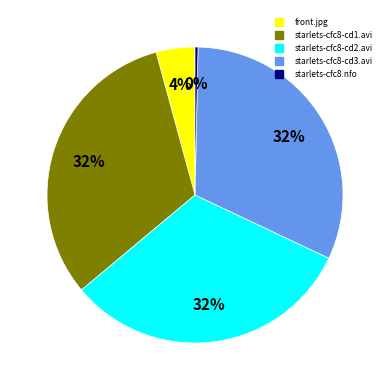

What percentage is the starlets-cfc8-cd1.avi slice, to the nearest percent?

32%